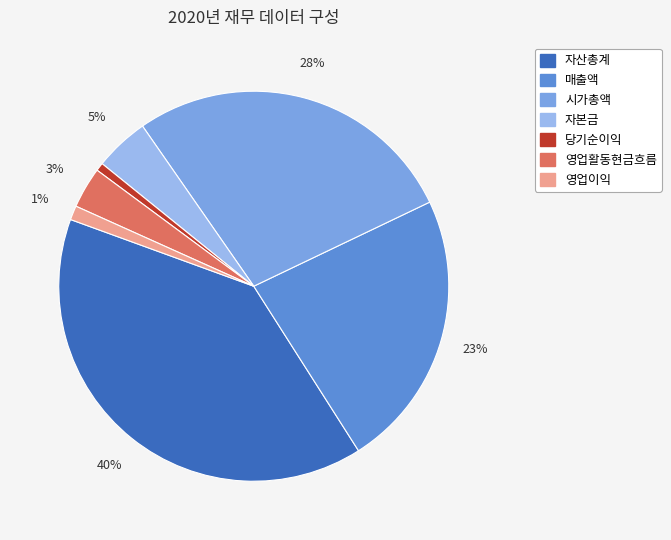

Count the number of slices in the pie.

7